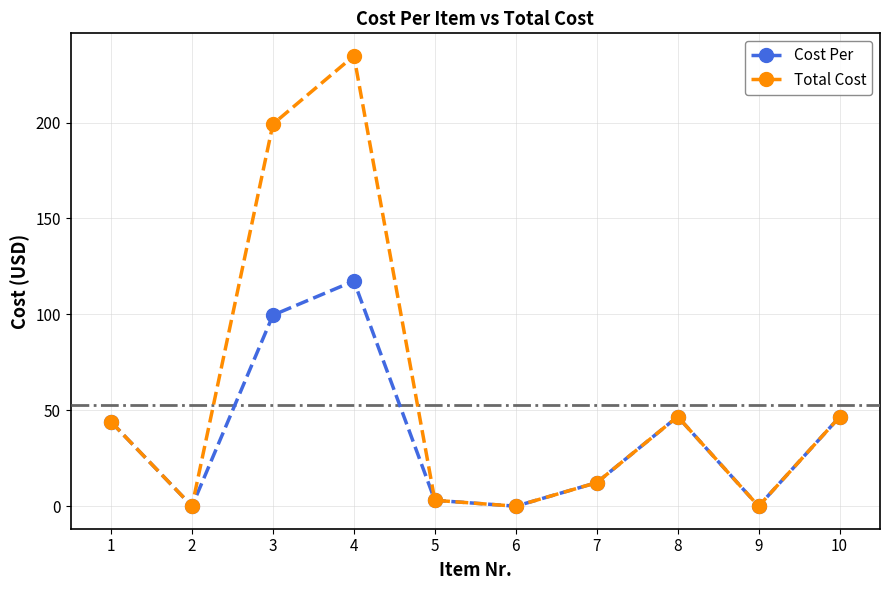

Which series has the widest spread of values?

Total Cost